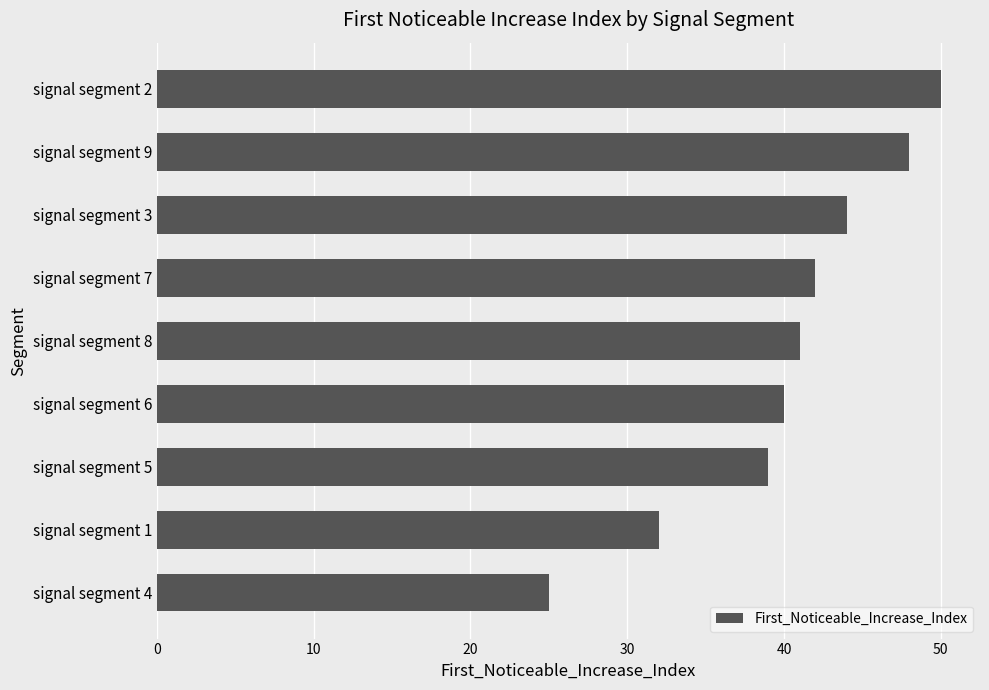

At which category does the chart reach its peak across all series?

signal segment 2